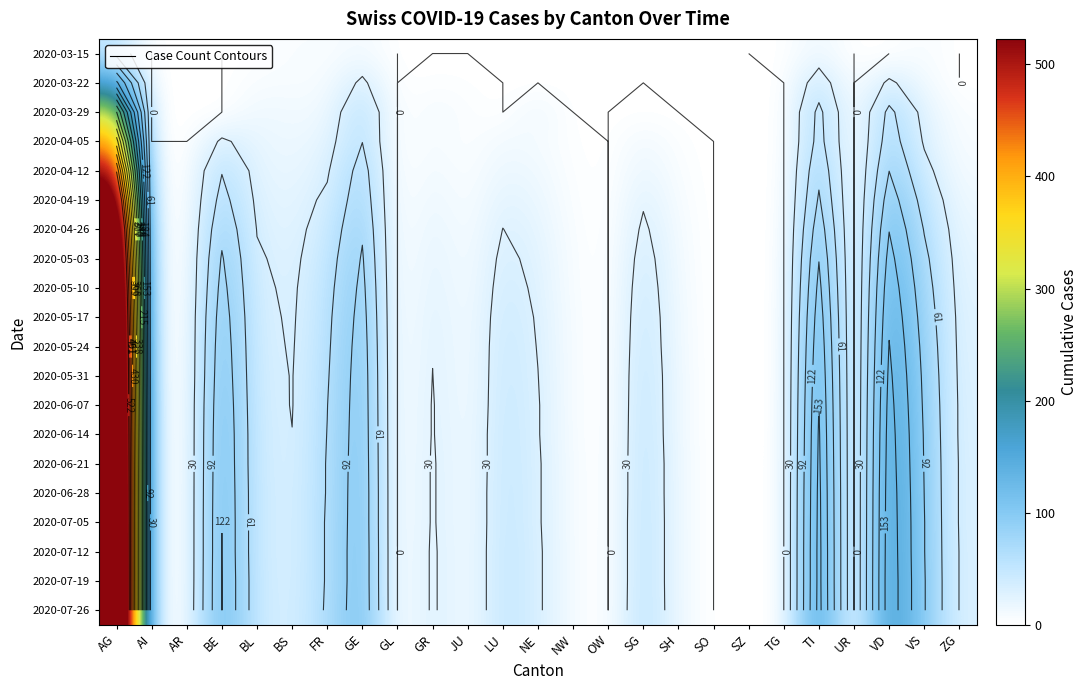

Which category has the highest value across all series?

AG